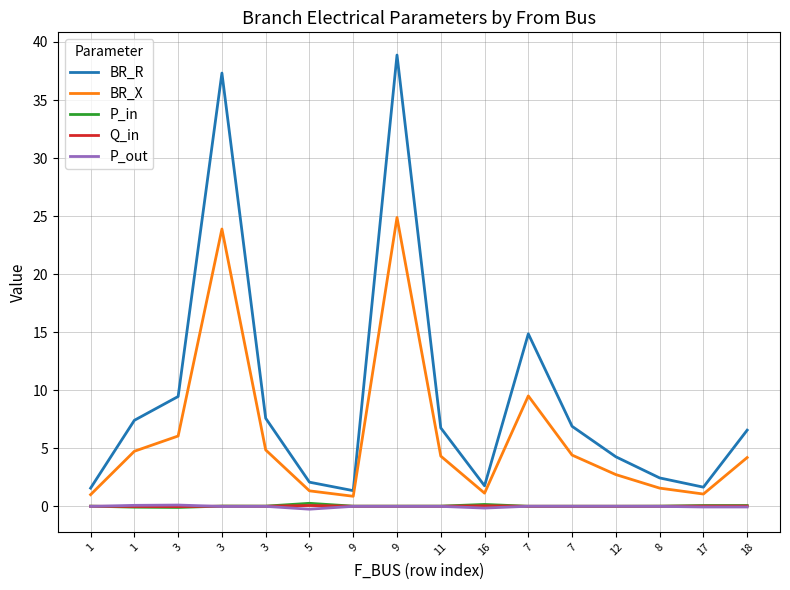

Does the chart have visible grid lines?

Yes